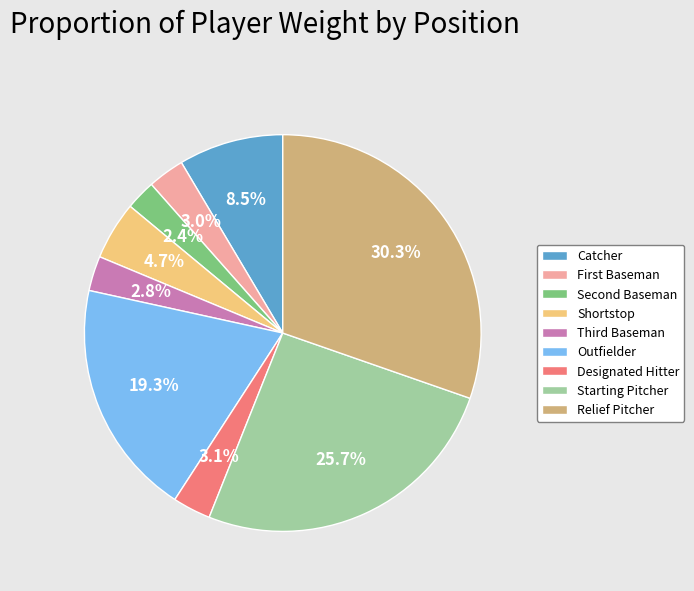

Is it true that Designated Hitter is 3% of the pie?

True